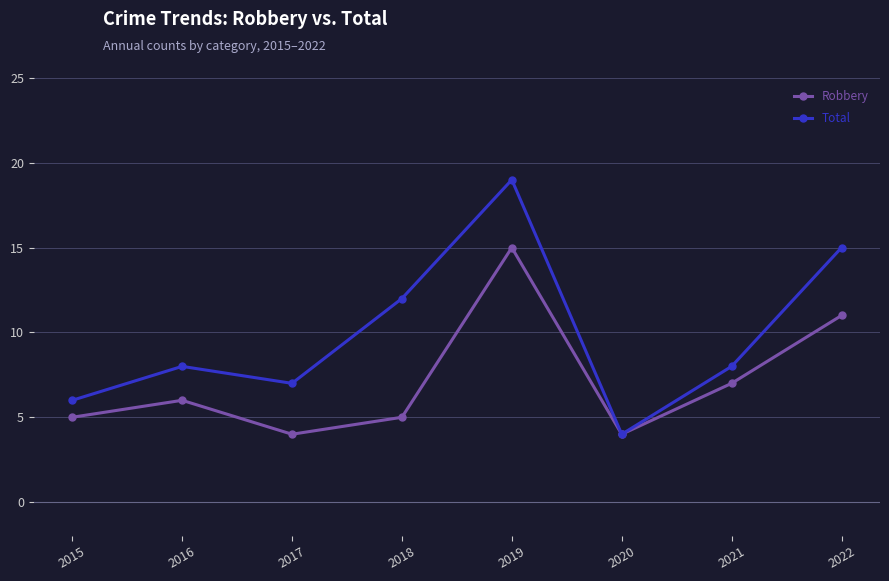

What value does the Total series have at 2018?

12